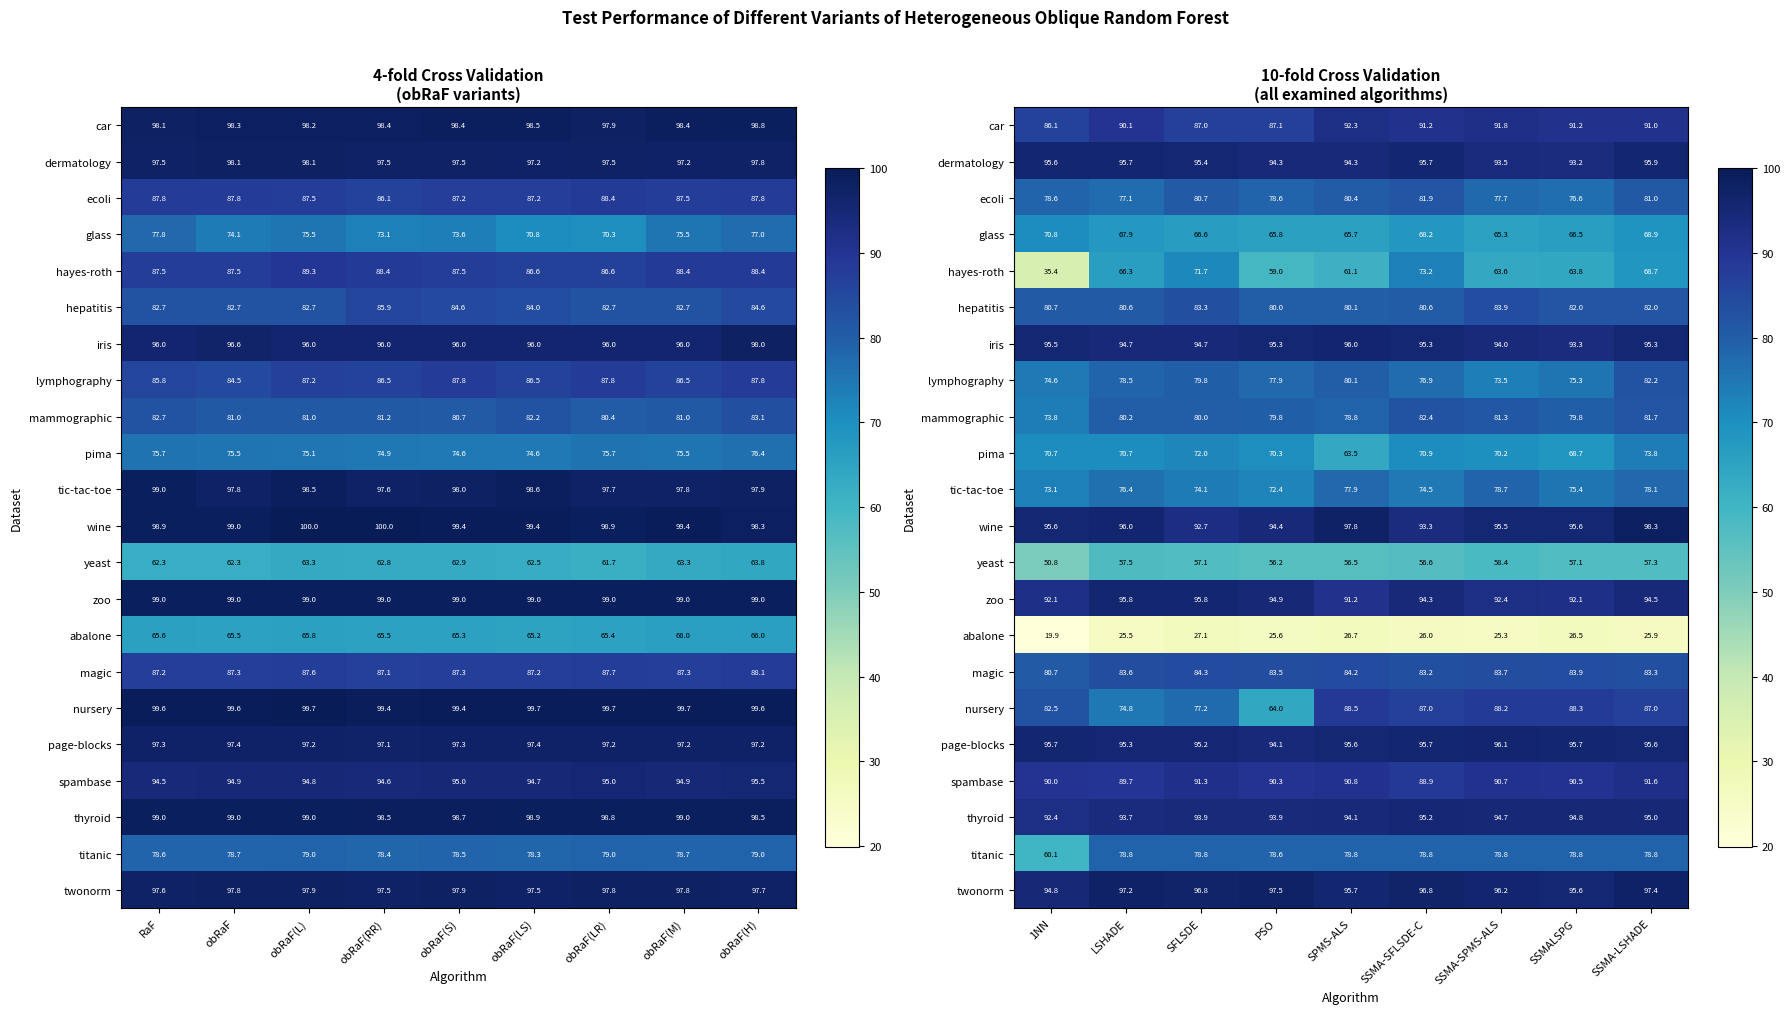

At how many categories does at least one series exceed 93?

9